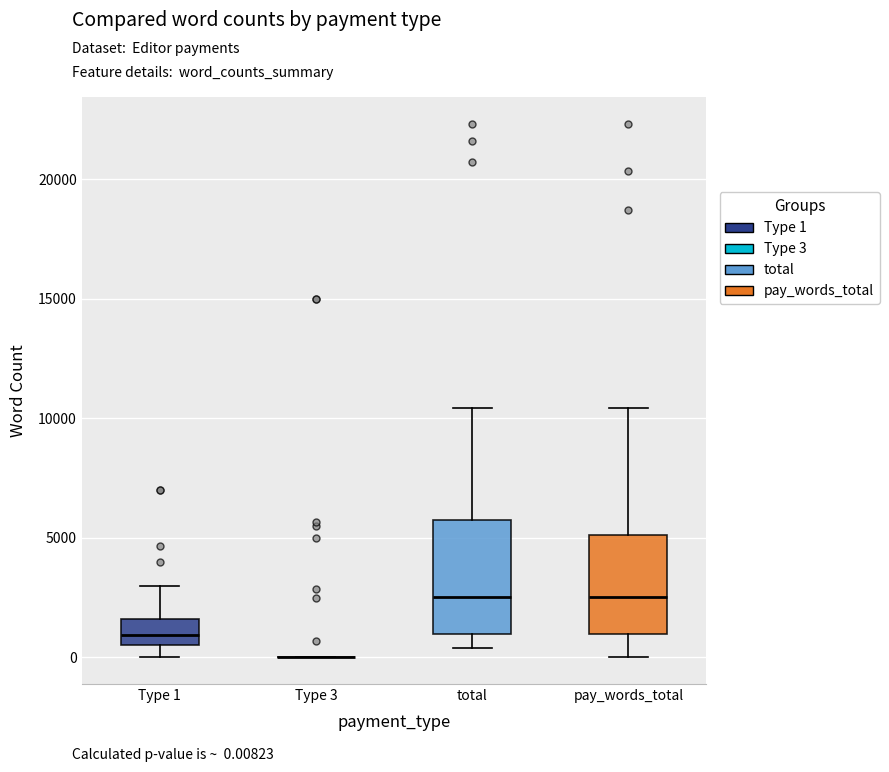

Reading left to right, read every box against the y-axis: the position of its median line, the range the box covers, and the ends of its whiskers. The values are not printed on the chart, so give them approximately, as read against the axis.

Type 1: median 1000, box 500 to 1500, whiskers 0 to 3000
Type 3: box collapsed to a line at 0, whiskers 0 to 0
total: median 2500, box 1000 to 6000, whiskers 500 to 10500
pay_words_total: median 2500, box 1000 to 5000, whiskers 0 to 10500